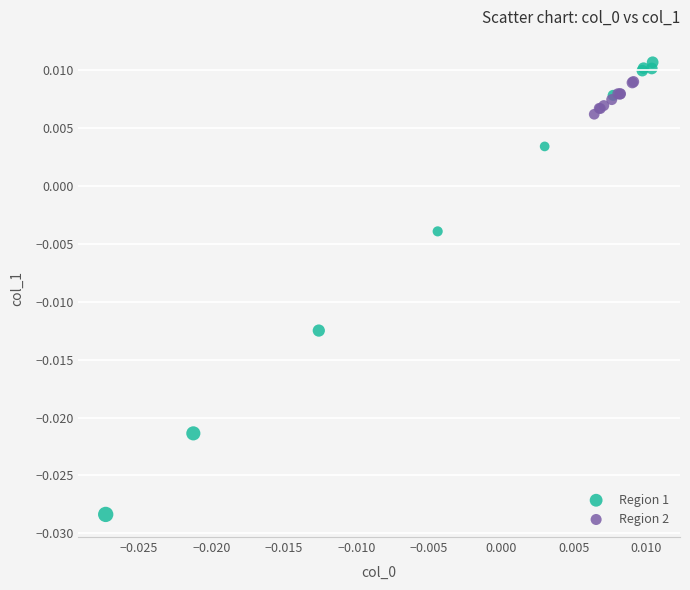

Which series reaches the minimum Y coordinate?

Region 1